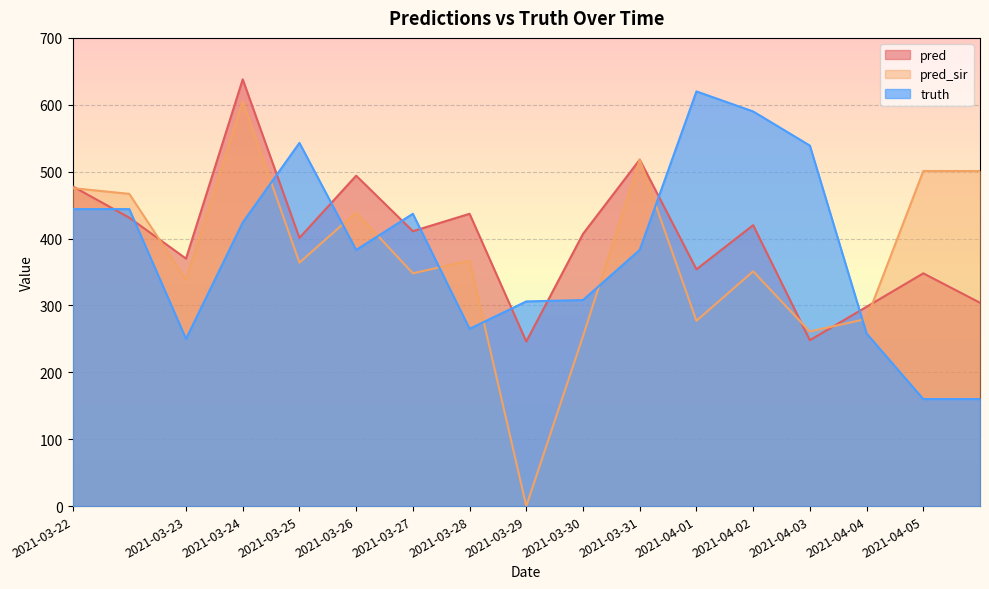

List the labels in order of pred_sir value, smallest first.

2021-03-29, 2021-03-30, 2021-04-03, 2021-04-01, 2021-04-04, 2021-03-23, 2021-03-27, 2021-04-02, 2021-03-25, 2021-03-28, 2021-03-26, 2021-03-22, 2021-03-22, 2021-04-05, 2021-04-05, 2021-03-31, 2021-03-24